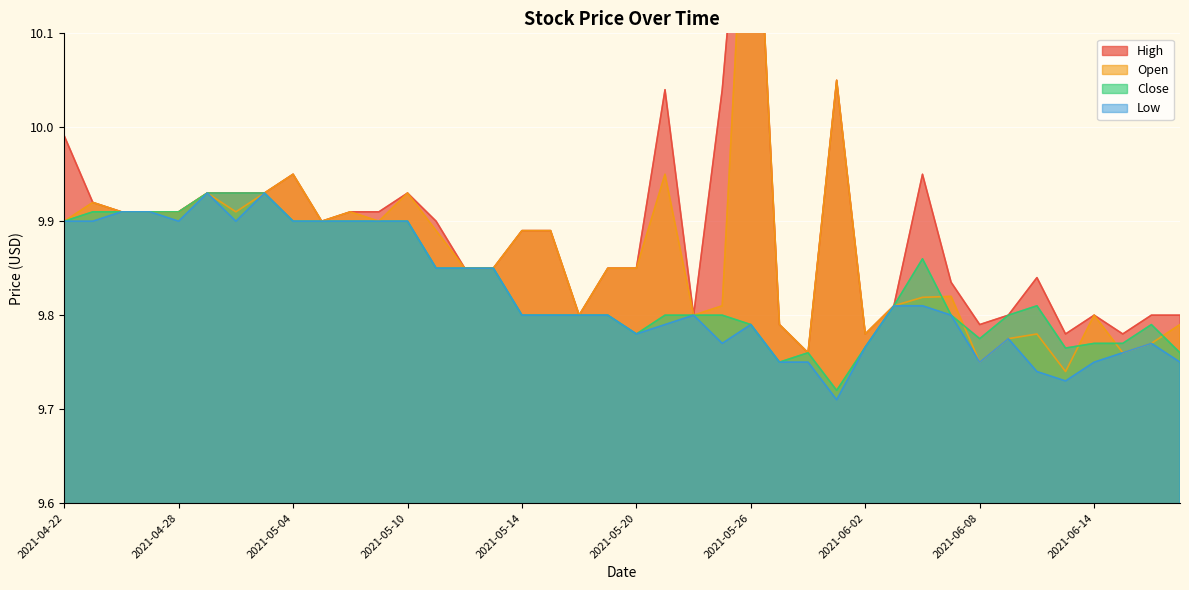

Is it true that Close equals 9.8 at 2021-05-26?

True